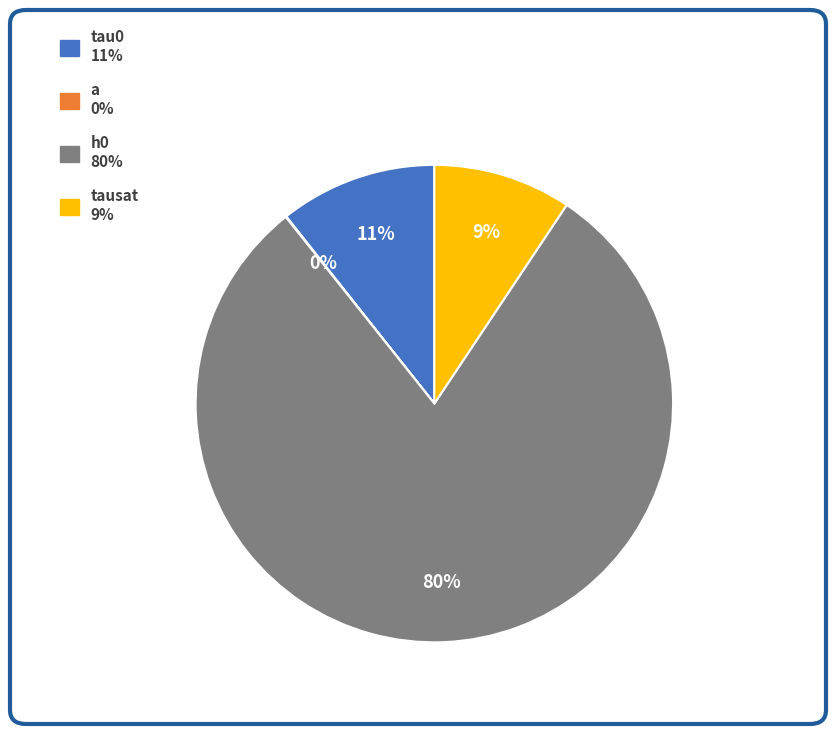

Do a and tausat together represent more than half of the pie?

No